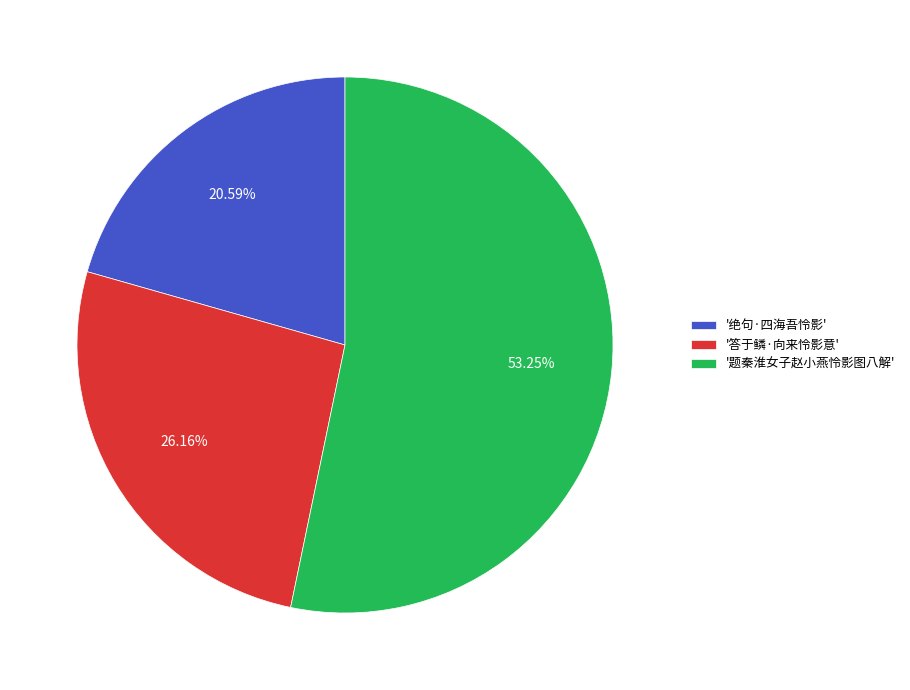

Combined, do '题秦淮女子赵小燕怜影图八解' and '绝句·四海吾怜影' account for over 50%?

Yes